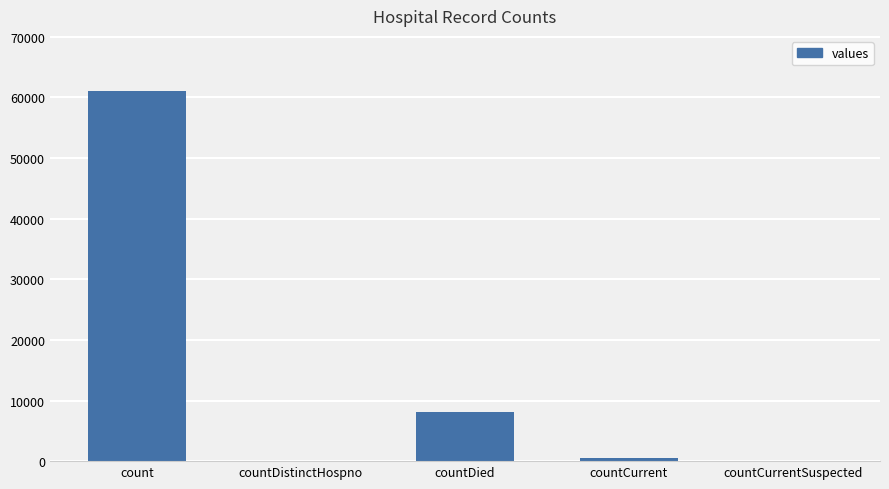

Between countCurrentSuspected and count, which is larger?

count